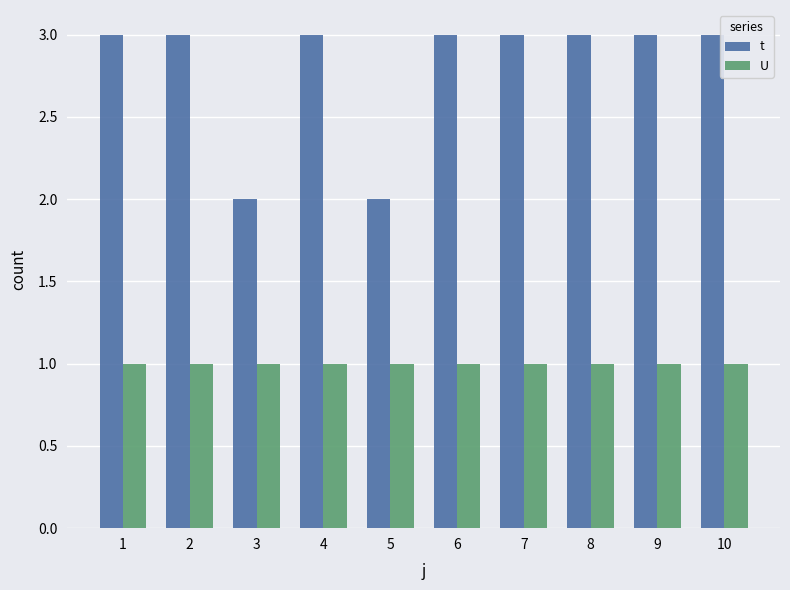

What are all the series names shown in the legend?

t, U